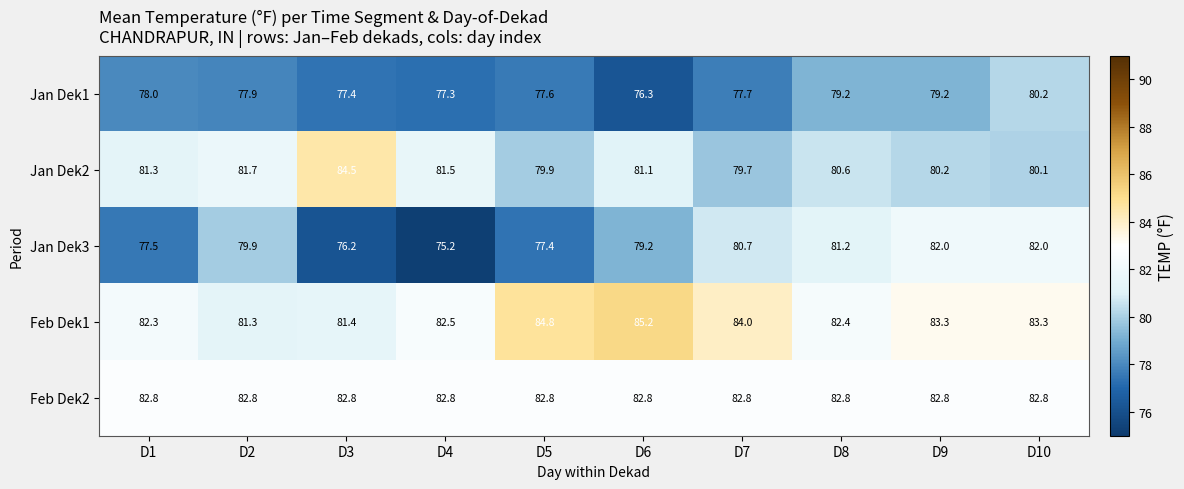

Between D3 and D10, which series saw the biggest shift?

Jan Dek3